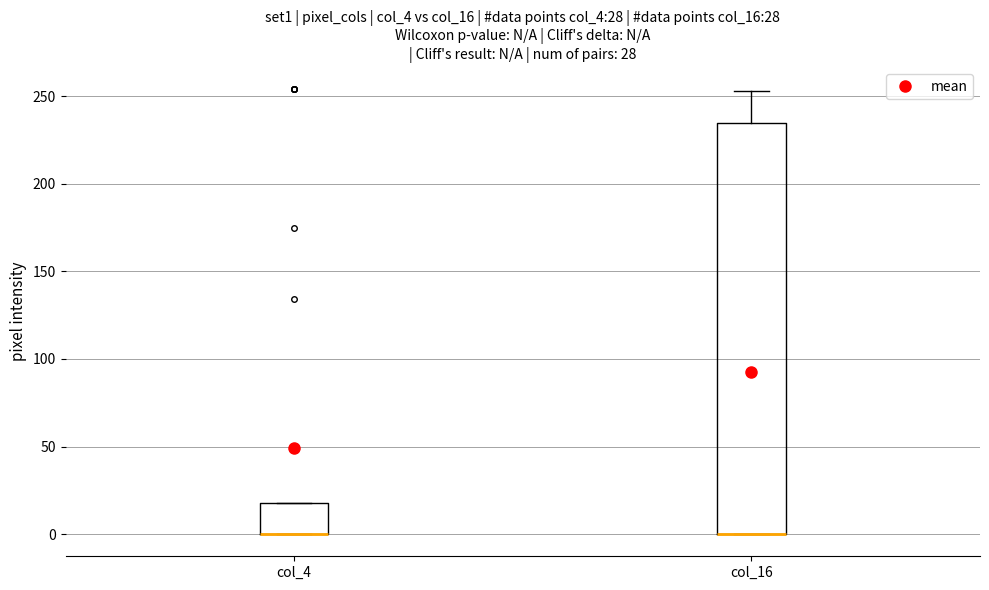

Reading left to right, transcribe this box plot: for each box, give where its median line is, the range the box spans, and where its two whiskers end, as read against the y-axis. The values are not printed on the chart, so give them approximately, as read against the axis.

col_4: median 0 (drawn on the box's lower edge), box 0 to 20, whiskers 0 to 20
col_16: median 0 (drawn on the box's lower edge), box 0 to 235, whiskers 0 to 255